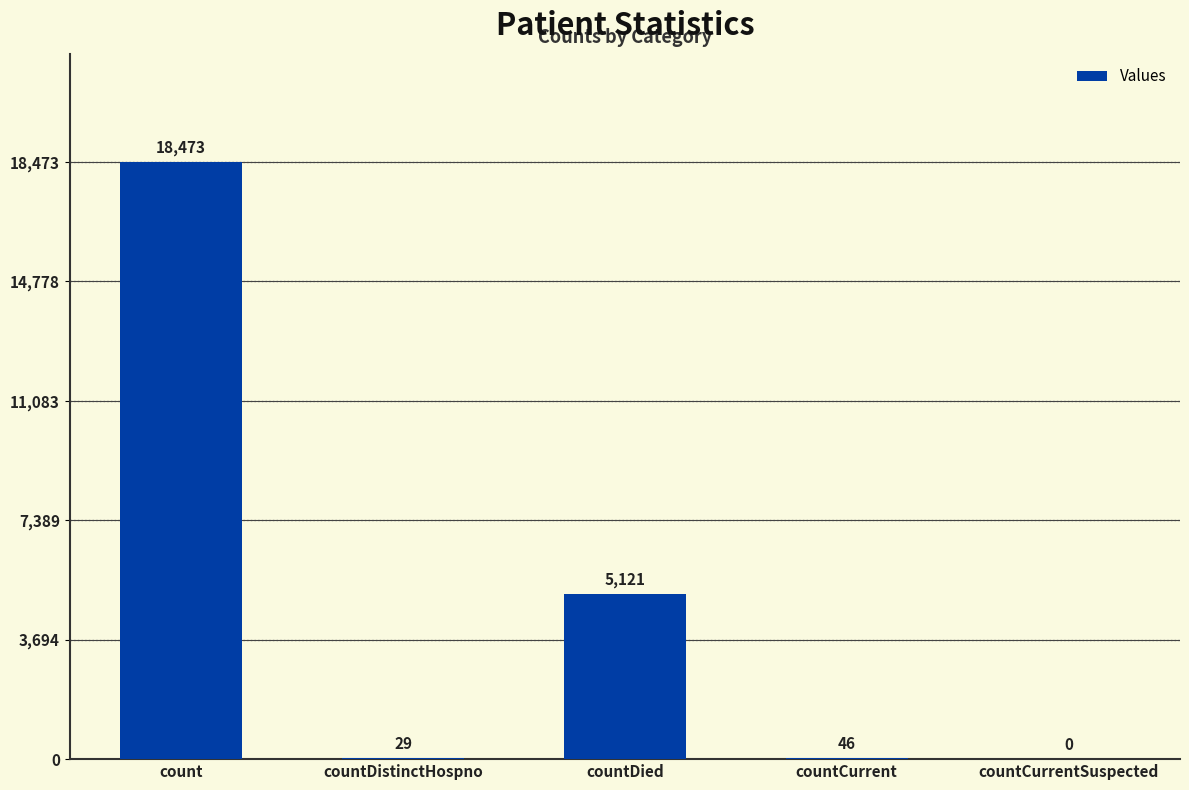

Reading left to right, extract all data points from this chart.

18473	29	5121	46	0